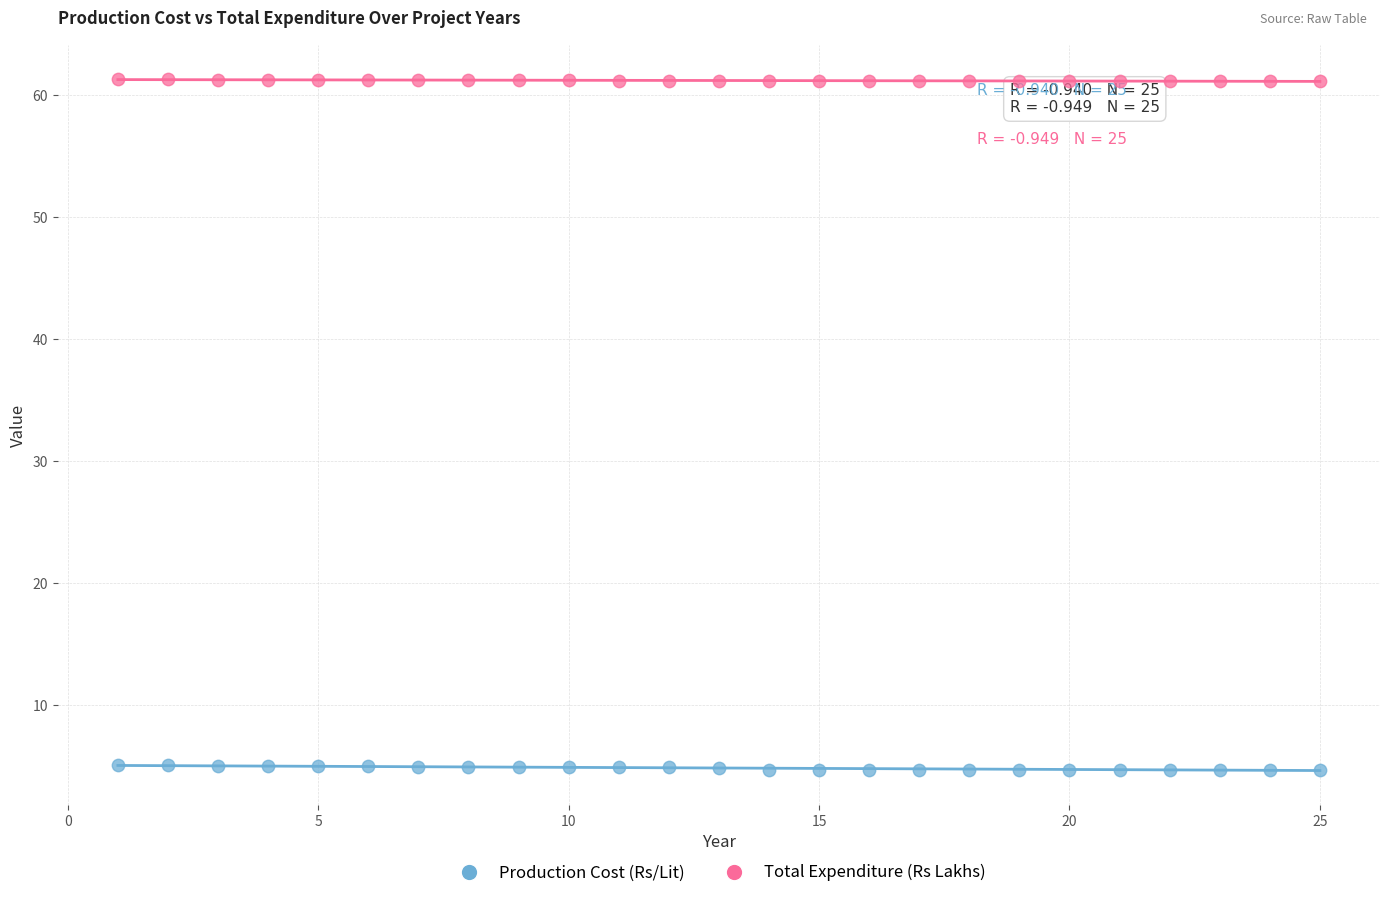

What is the X range (max minus min) for the scatter plot?

24.0